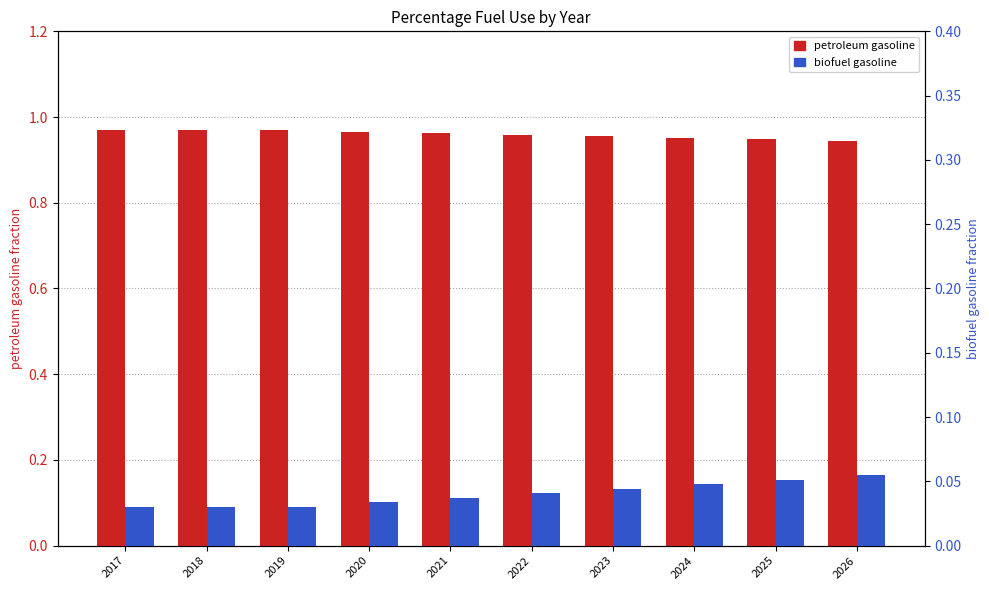

What is the sum of all biofuel gasoline values?

0.4